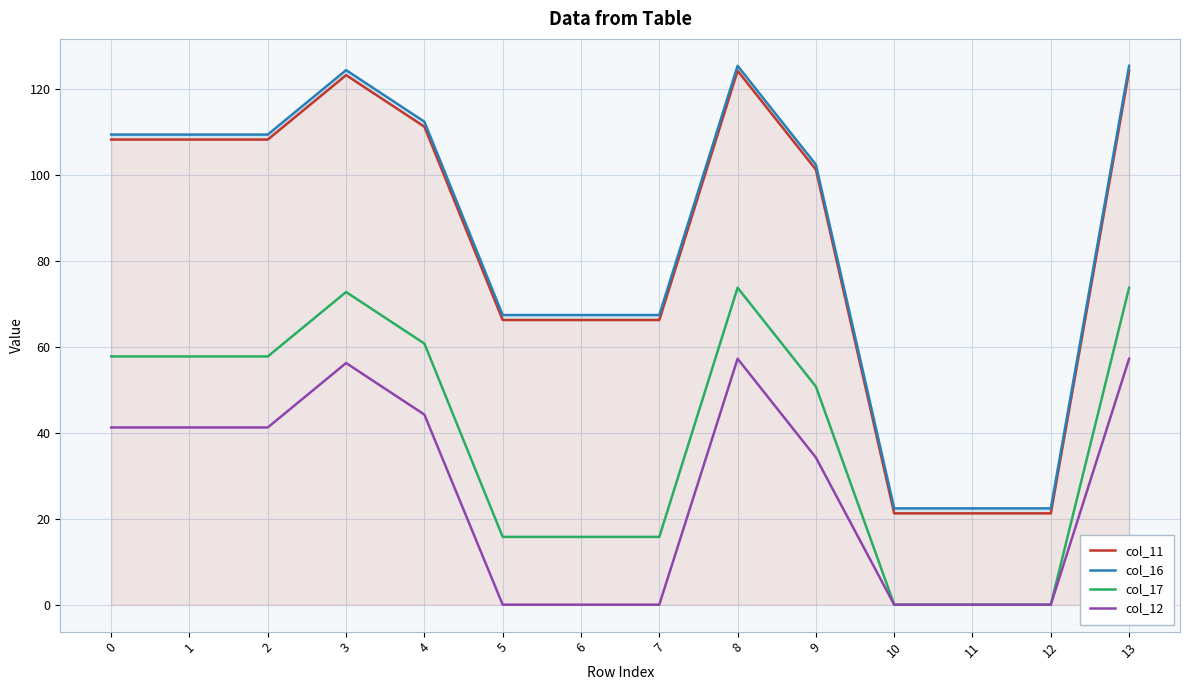

The value of col_16 at 1 is 109.4. True or false?

True